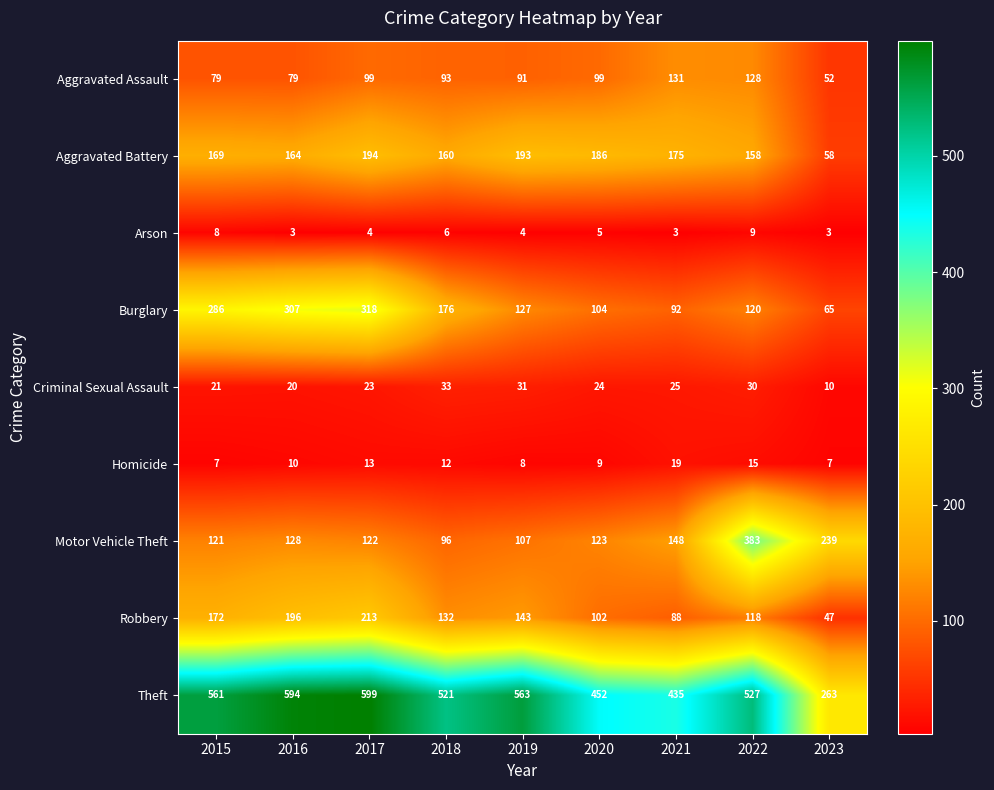

Which series changed the most between 2017 and 2023?

Theft